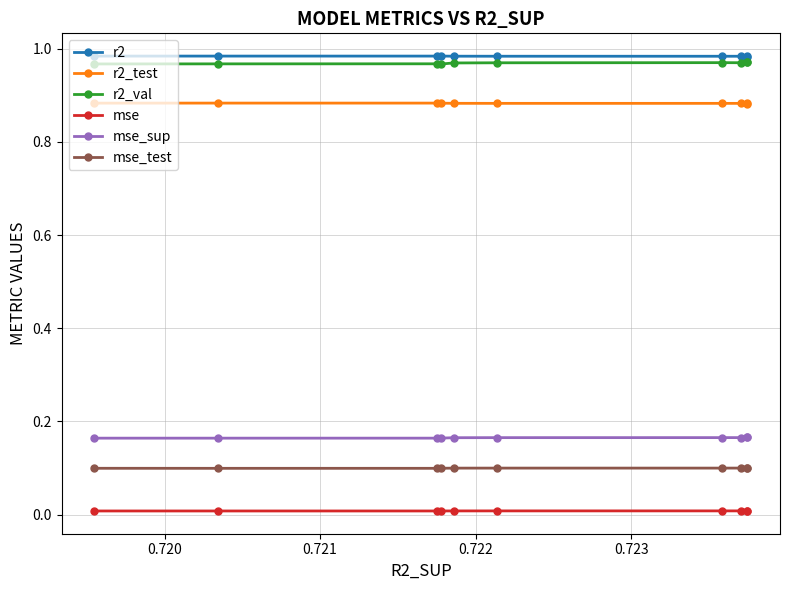

True or false: mse and r2 cross at least once.

False